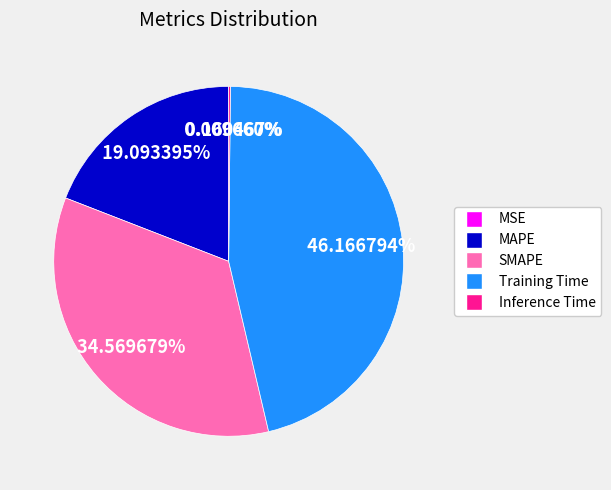

What is the ratio of the value at Training Time to the value at SMAPE?

1.3